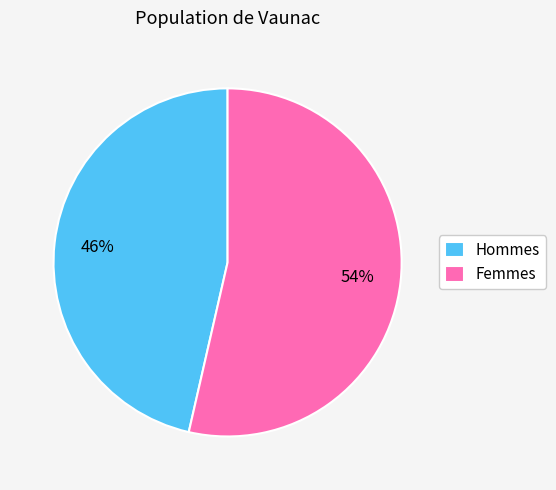

Does any single category account for the majority?

Yes